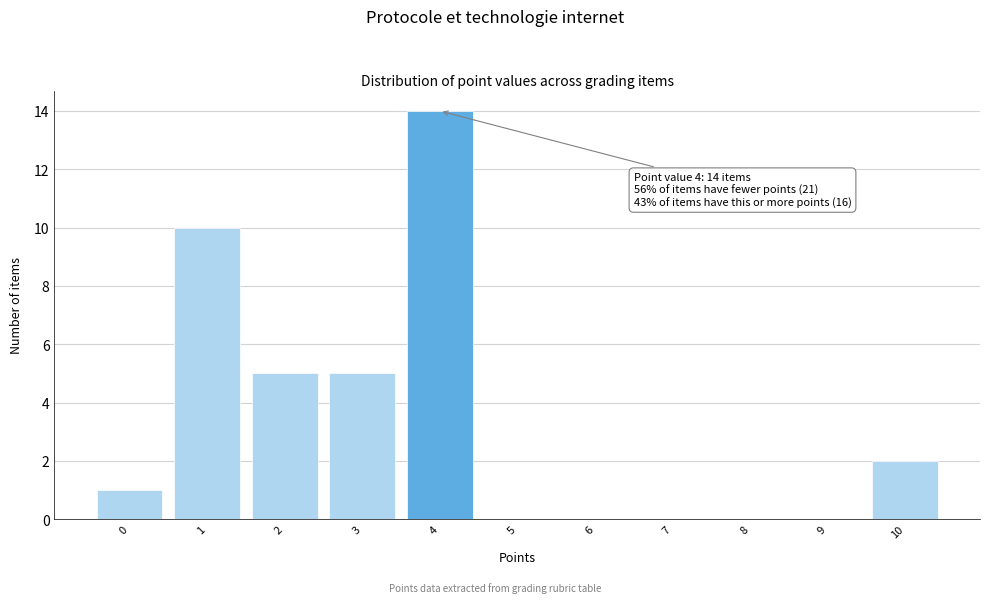

Over which range of the x-axis is the bar tallest?

3.5 to 4.5